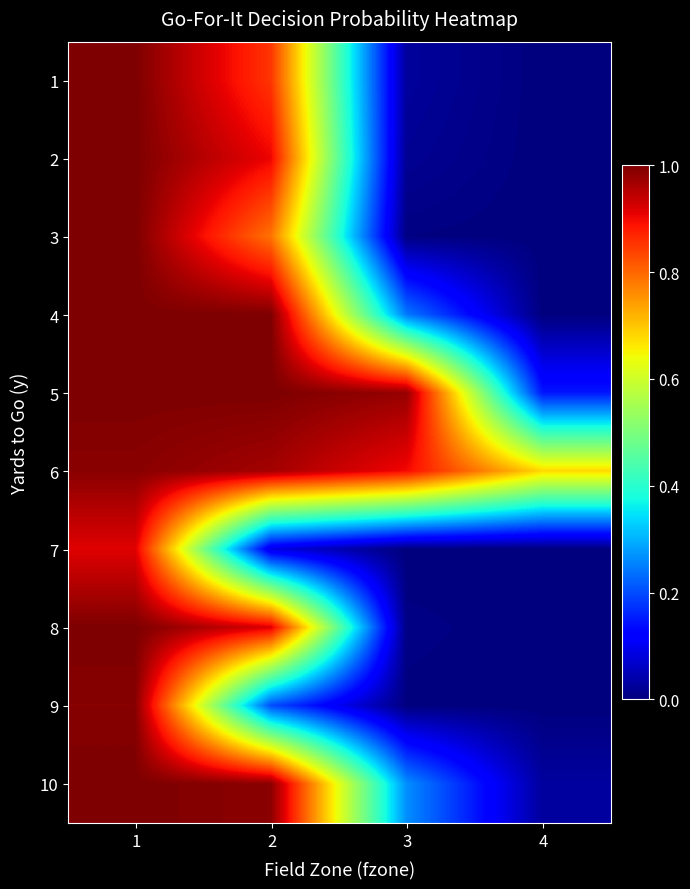

Which series has the widest spread of values?

2